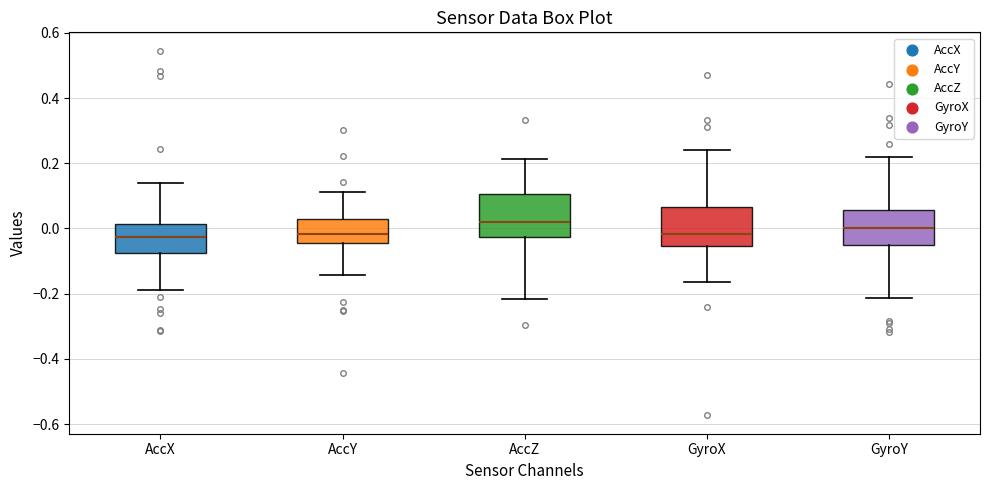

Where is the upper edge of the box for AccY on the y-axis? The values are not printed on the chart, so give them approximately, as read against the axis.

0.02